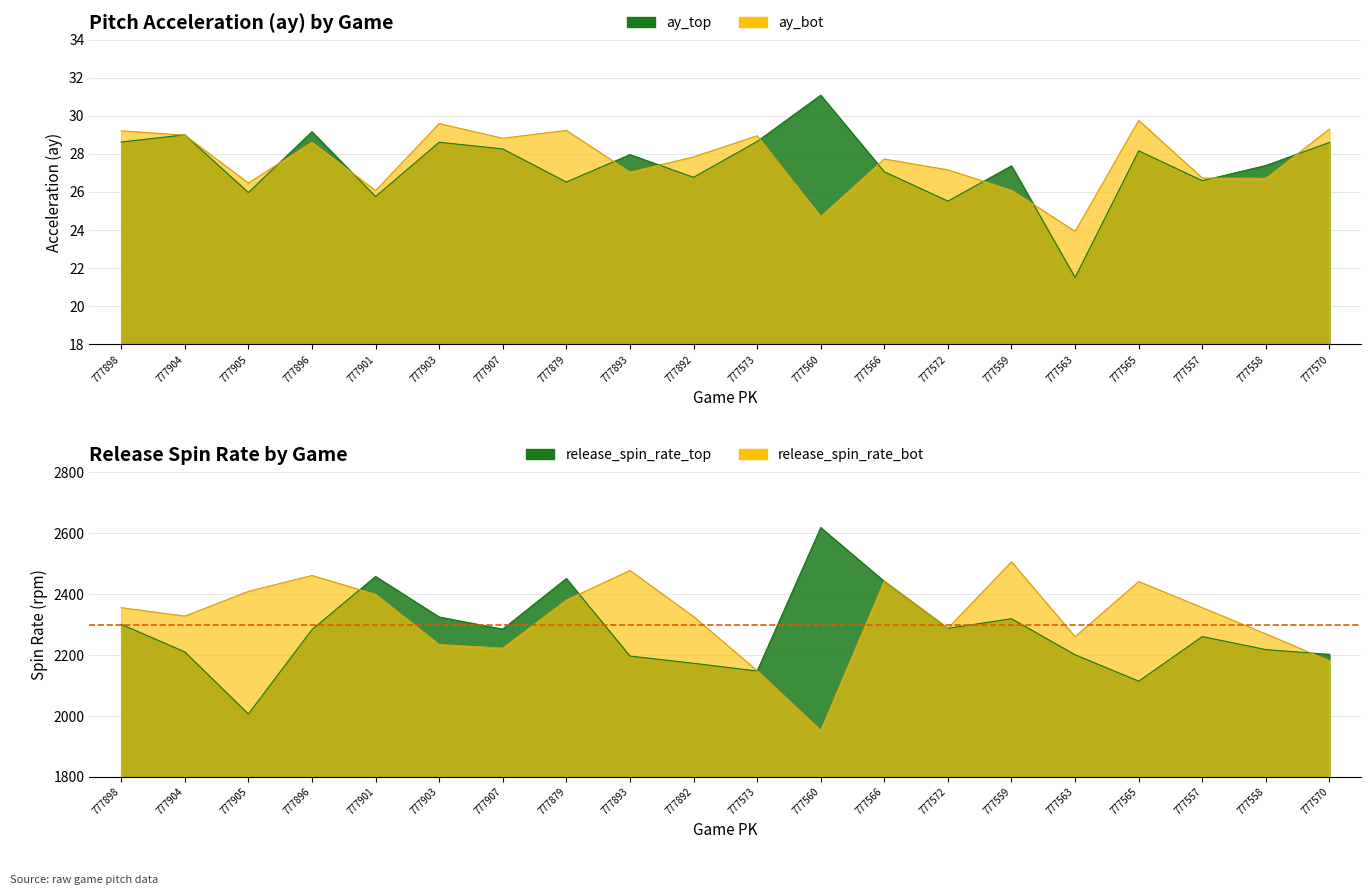

How many data points in ay_top are above 27?

13